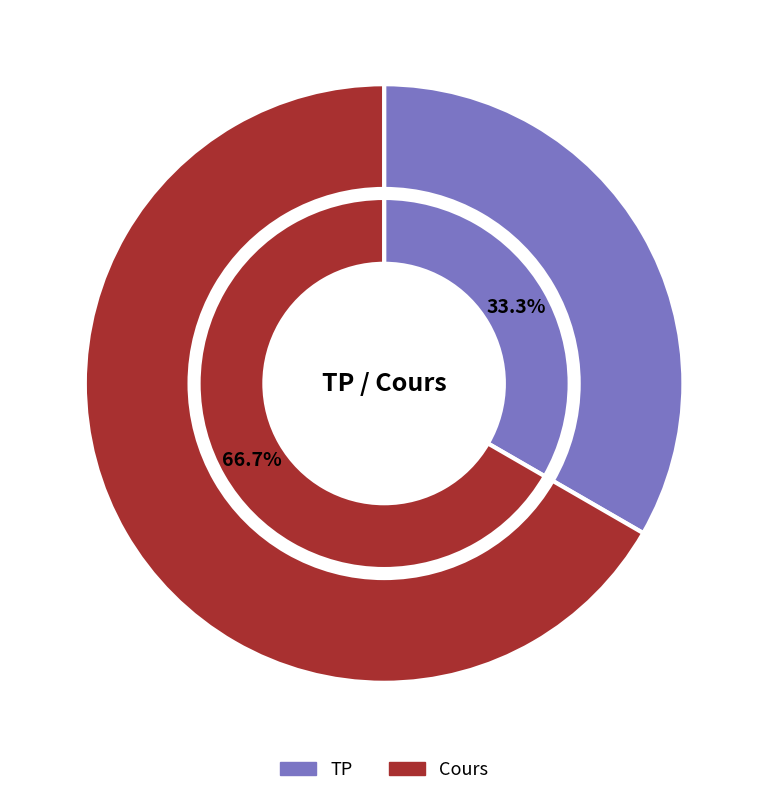

To the nearest percent, what percentage of the pie is Cours?

67%